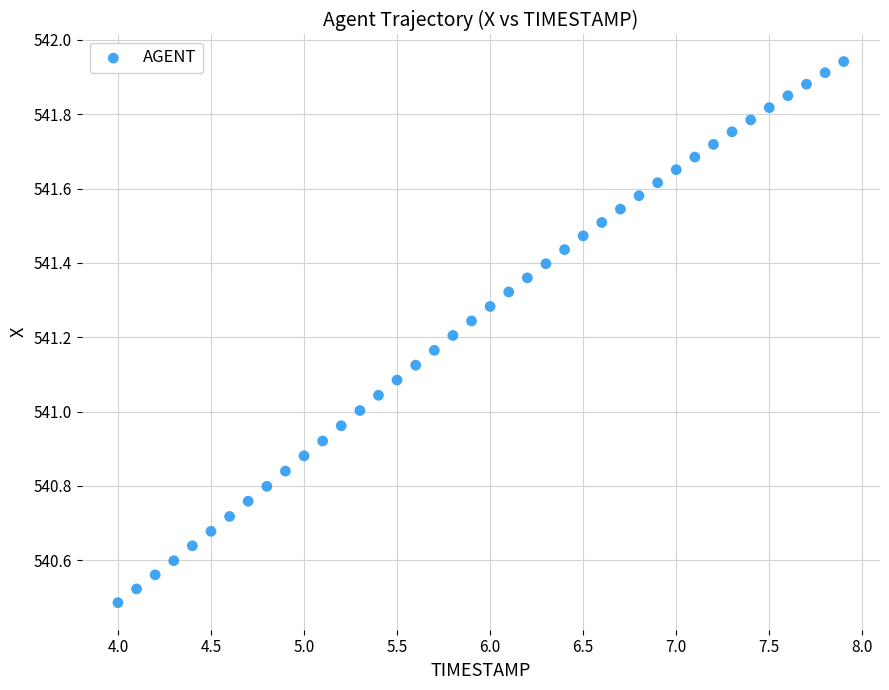

What is the range of X values (max minus min)?

3.9